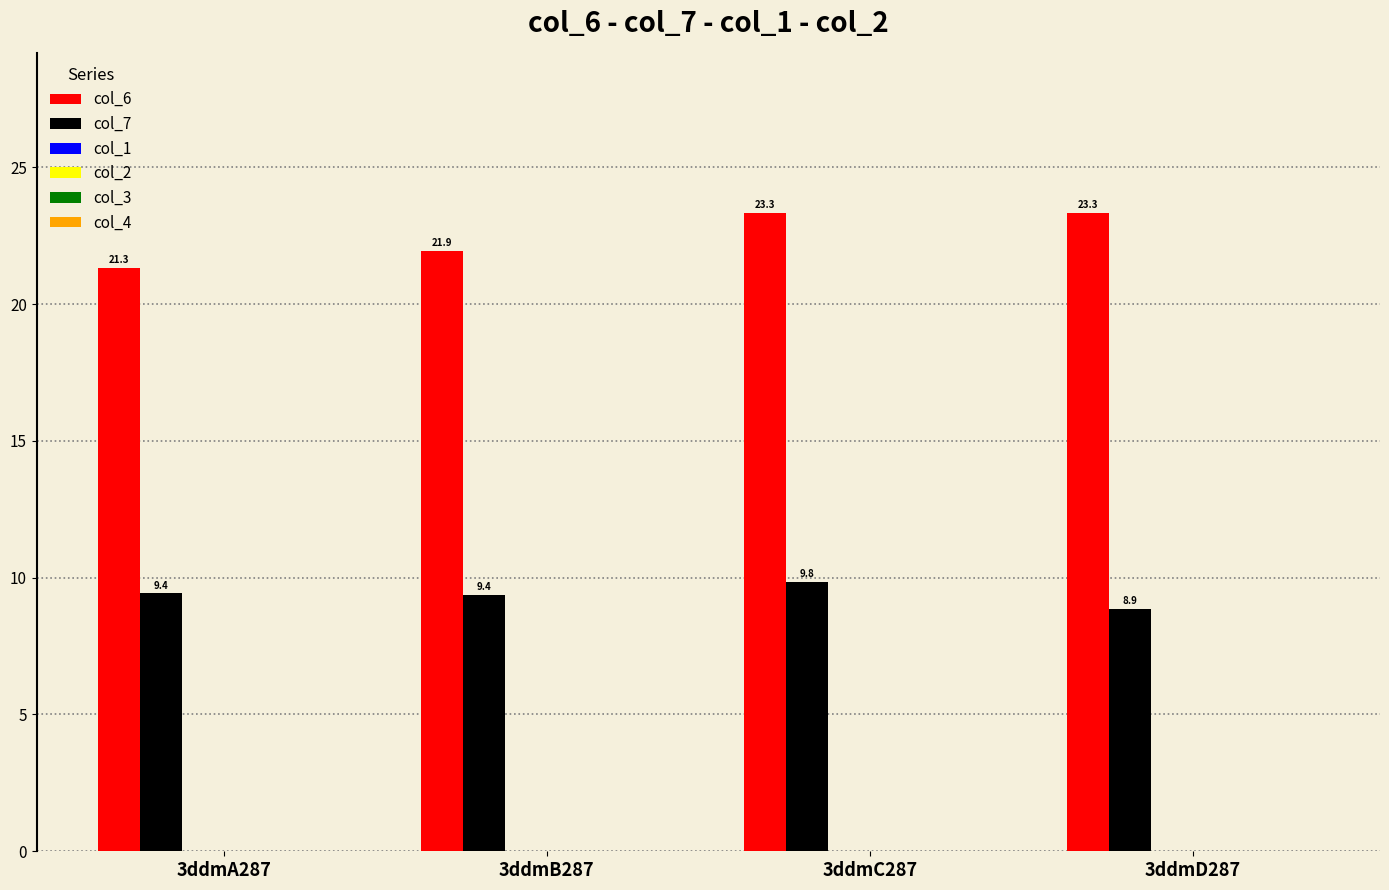

Rank the series by their maximum value, from highest to lowest.

col_6, col_7